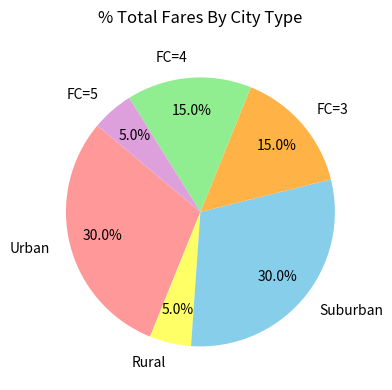

Which has a higher value, FC=3 or Urban?

Urban